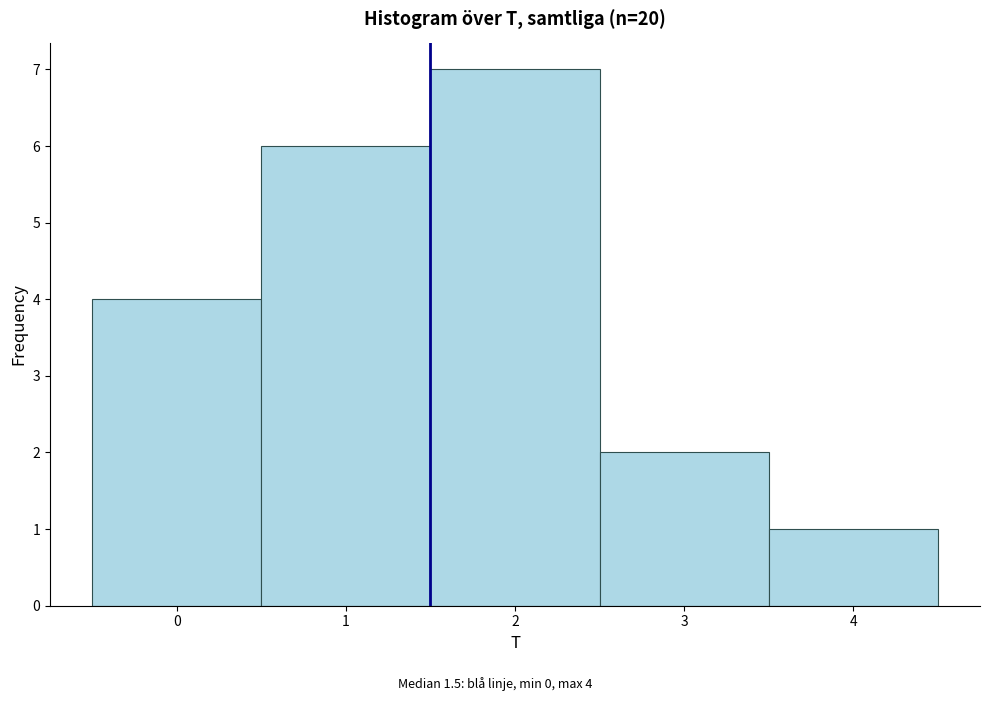

Which range on the x-axis has the tallest bar?

1.5 to 2.5